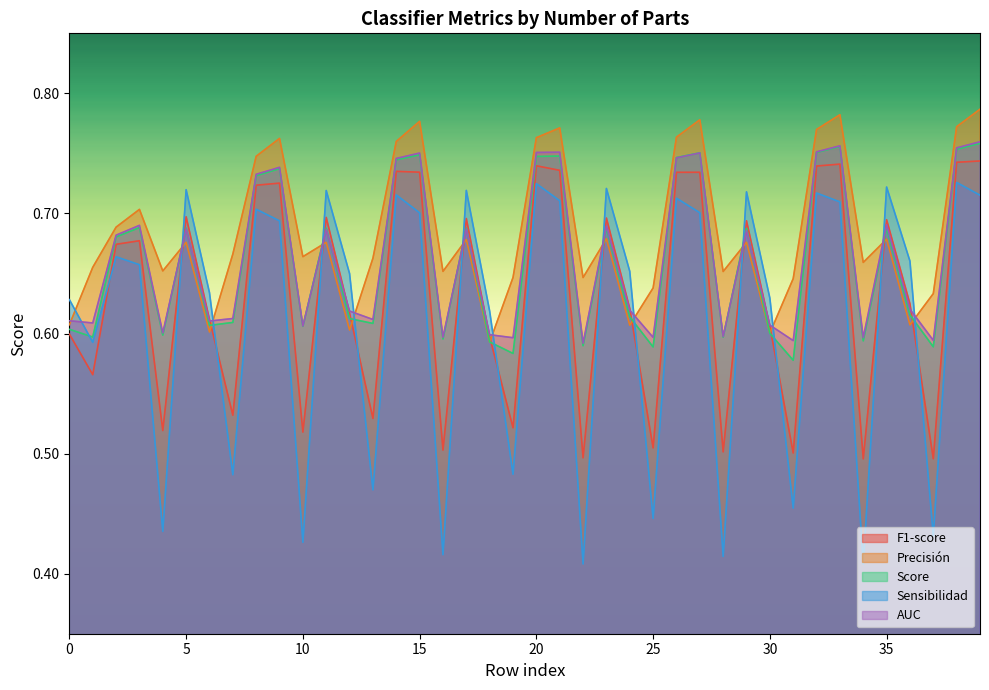

Which category has the lowest value in the Sensibilidad series?

34